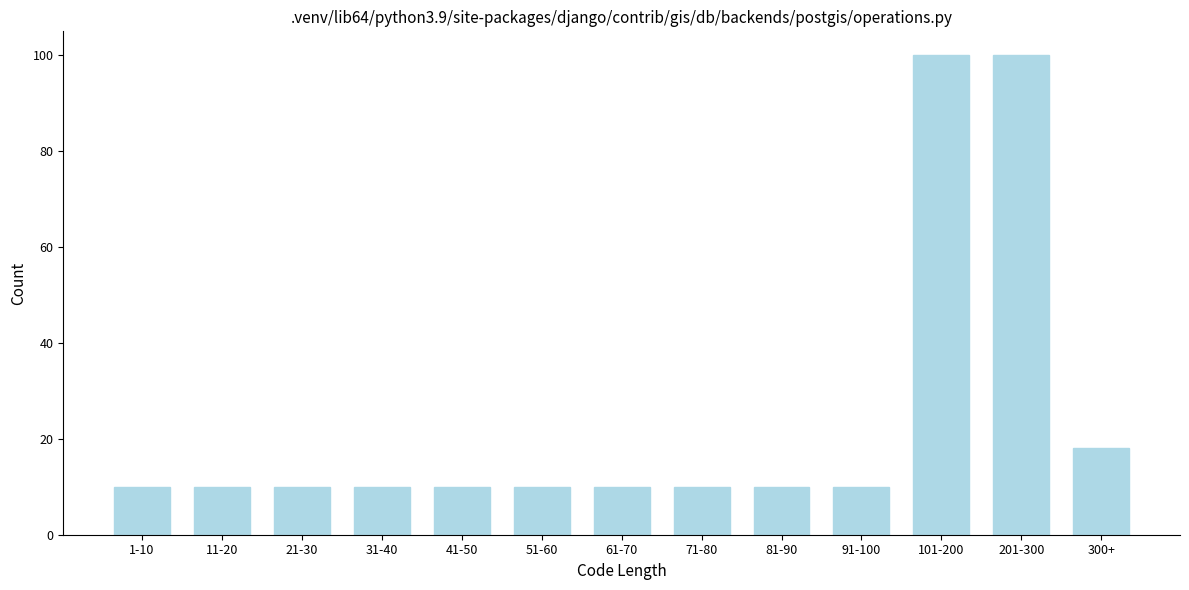

Reading left to right, list all the values displayed in this chart.

10	10	10	10	10	10	10	10	10	10	100	100	18